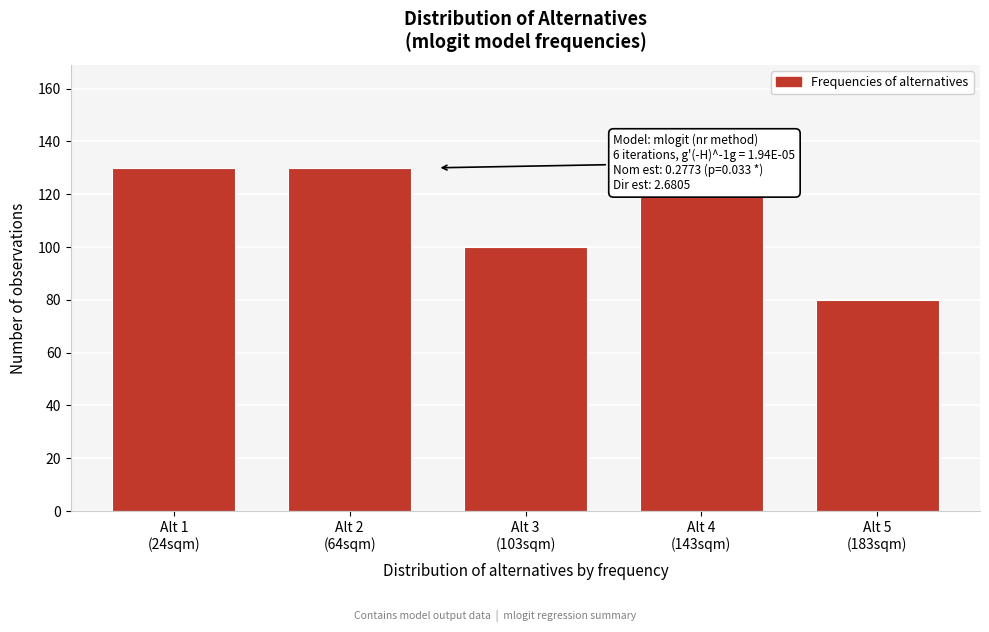

Reading left to right, transcribe all the data shown in this chart.

130	130	100	120	80